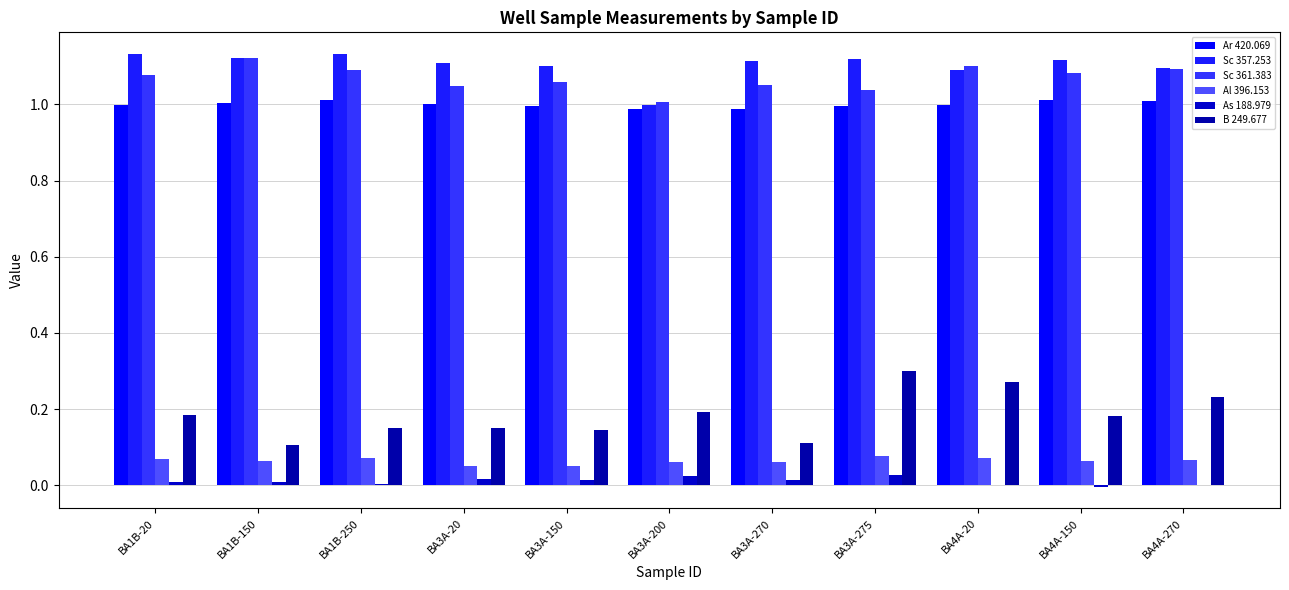

Reading right to left, extract all data points from this chart.

Ar 420.069: 1.0	1.0	1.0	1.0	1.0	1.0	1.0	1.0	1.0	1.0	1.0
Sc 357.253: 1.1	1.1	1.1	1.1	1.1	1.0	1.1	1.1	1.1	1.1	1.1
Sc 361.383: 1.1	1.1	1.1	1.0	1.1	1.0	1.1	1.0	1.1	1.1	1.1
Al 396.153: 0.1	0.1	0.1	0.1	0.1	0.1	0.0	0.1	0.1	0.1	0.1
As 188.979: 0.0	-0.0	0.0	0.0	0.0	0.0	0.0	0.0	0.0	0.0	0.0
B 249.677: 0.2	0.2	0.3	0.3	0.1	0.2	0.1	0.1	0.2	0.1	0.2